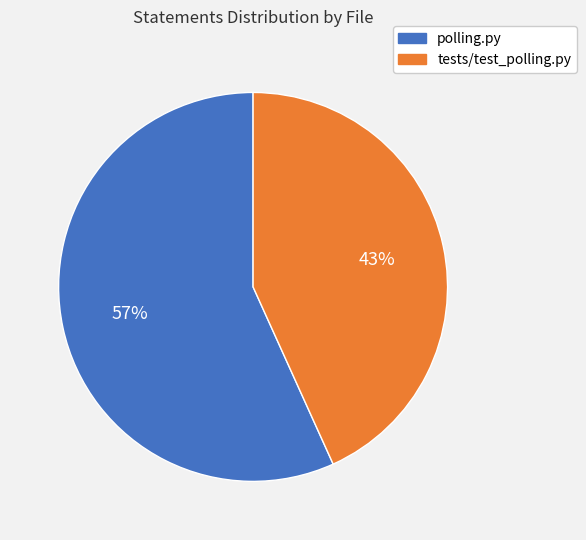

Count the number of slices in the pie.

2